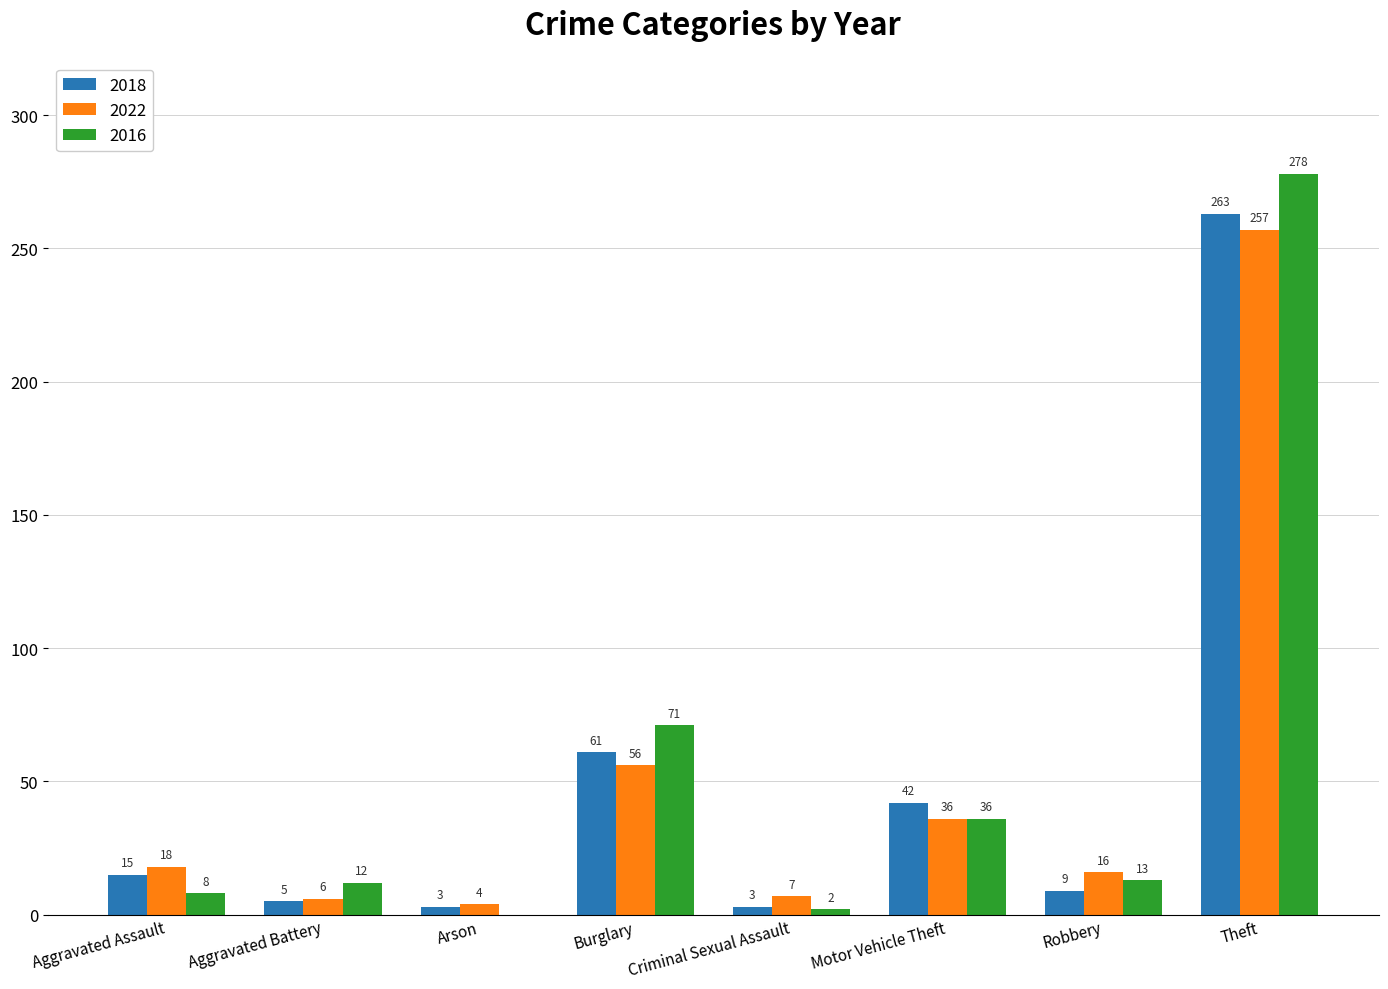

What is the maximum value shown in the chart?

278